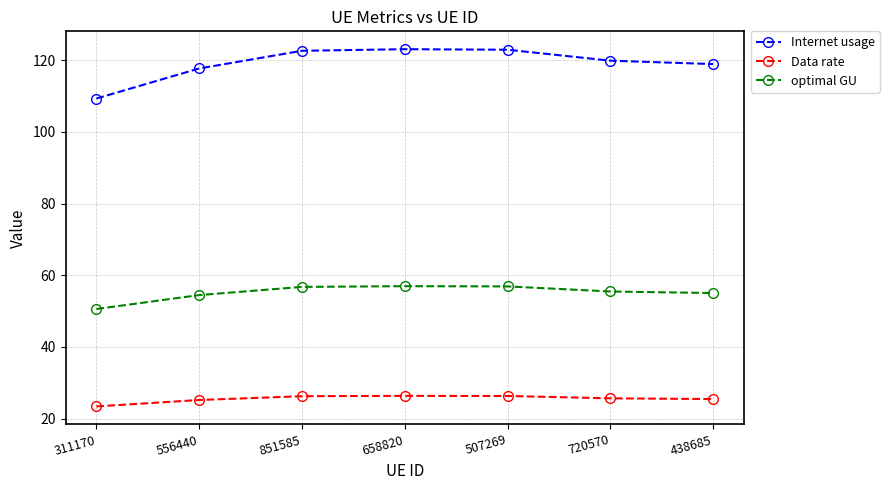

At which label does optimal GU reach its minimum?

311170